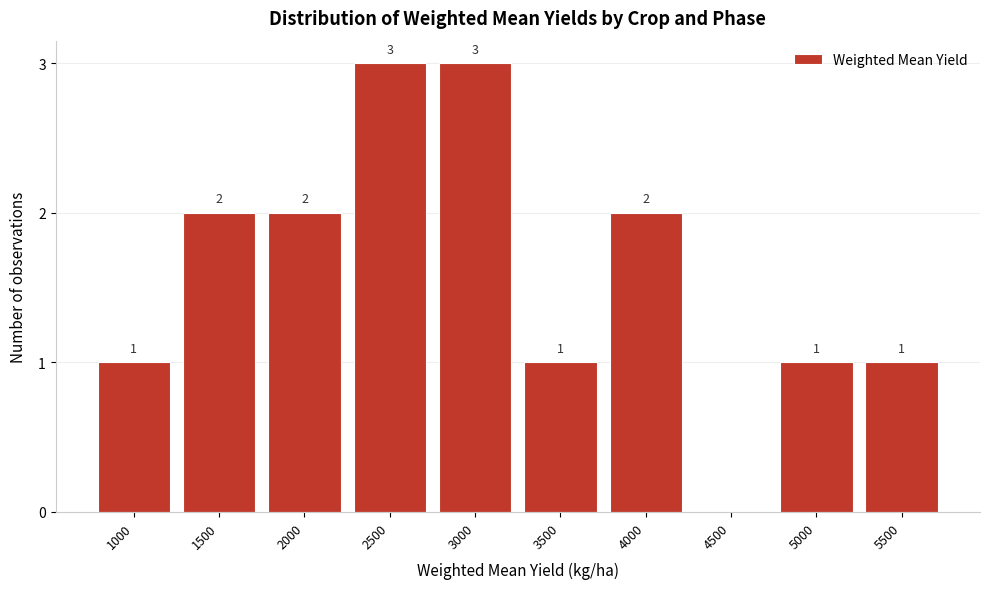

Reading left to right, extract all data points from this chart.

1000=1	1500=2	2000=2	2500=3	3000=3	3500=1	4000=2	4500=0	5000=1	5500=1